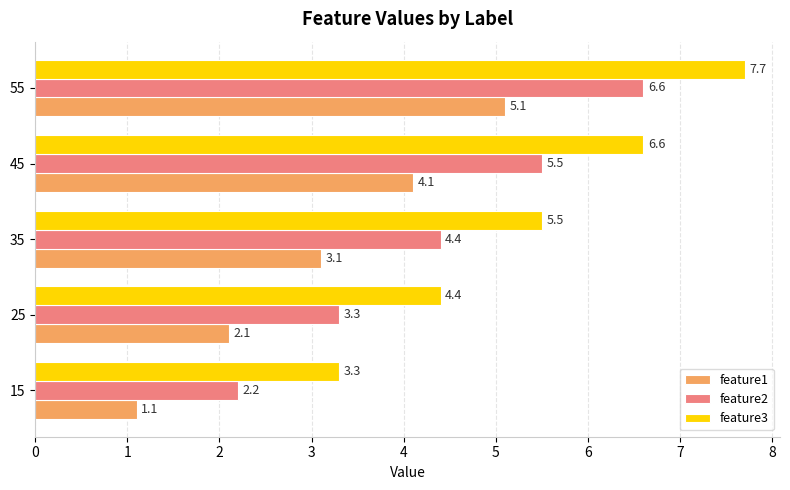

What is the total value across all series at 25?

9.8